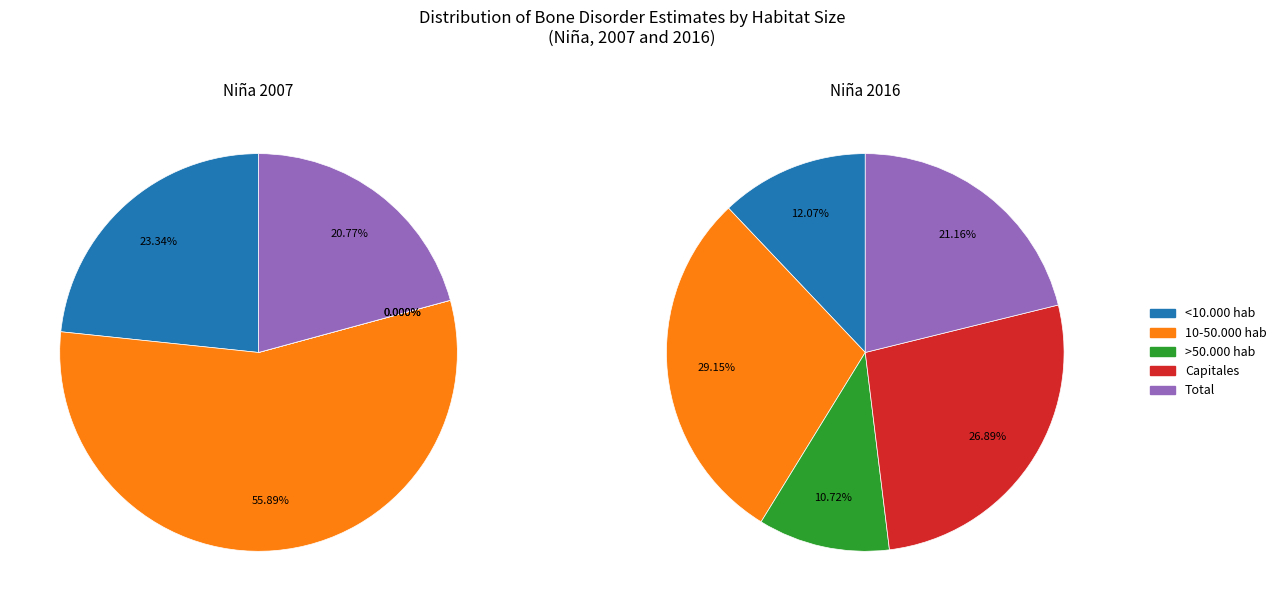

What percentage do 10-50.000 hab and Total together represent?

76.7%